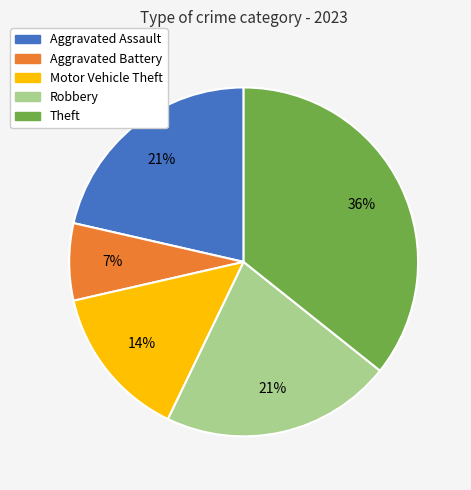

What is the ratio of the value at Theft to the value at Robbery?

1.7